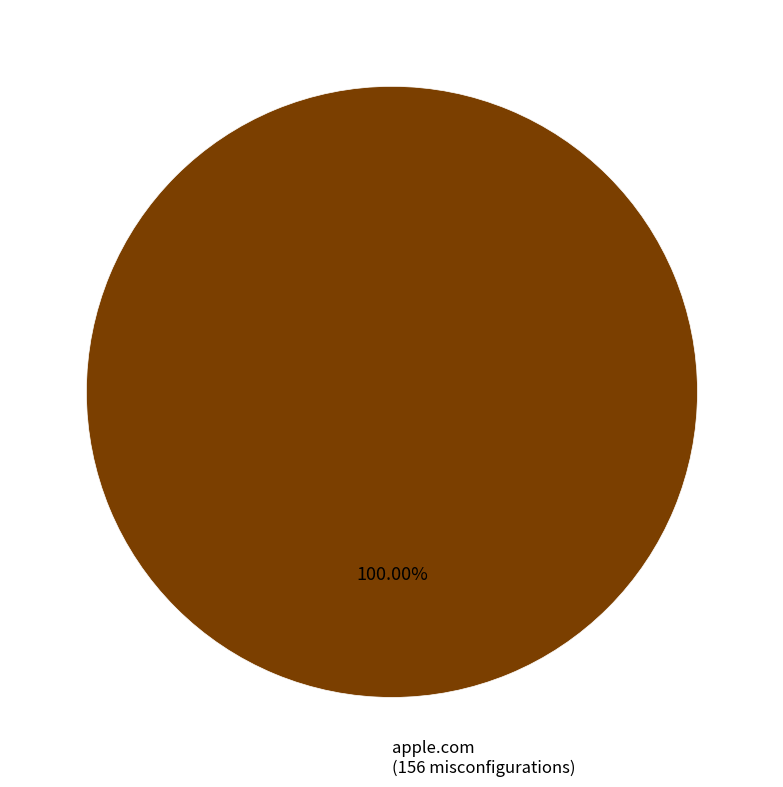

Is there a majority slice in this chart?

Yes